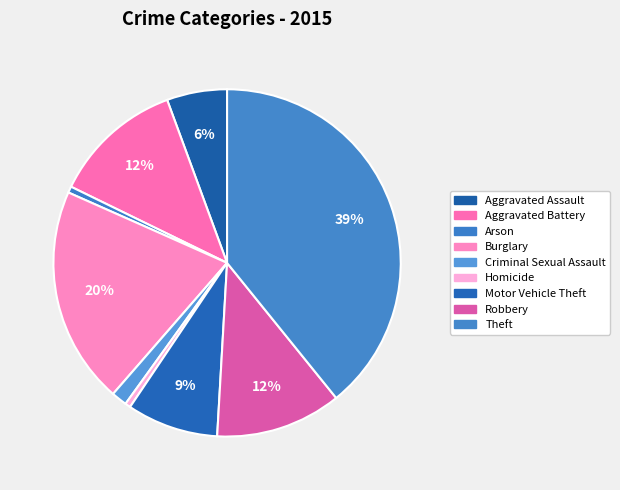

How much of the chart is everything except Homicide?

99.5%